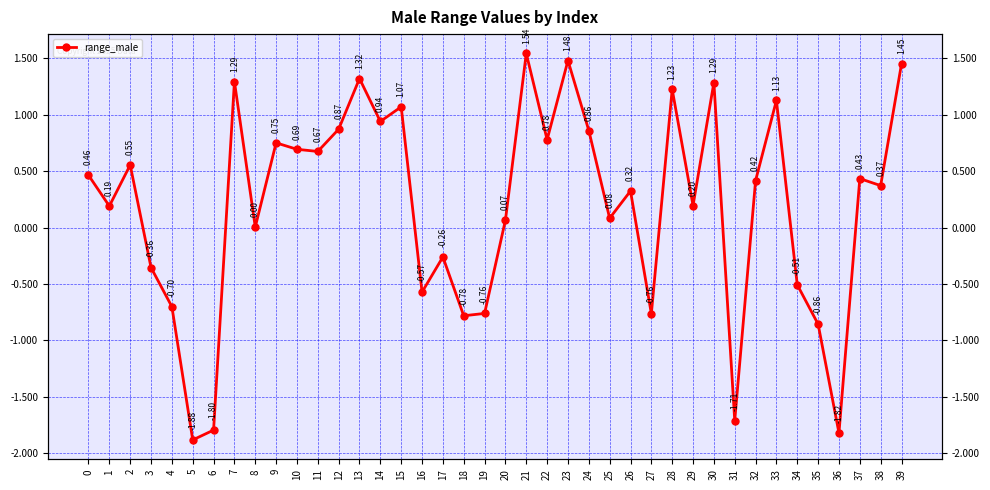

Reading left to right, extract all data points from this chart.

0.5	0.2	0.6	-0.4	-0.7	-1.9	-1.8	1.3	0.0	0.8	0.7	0.7	0.9	1.3	0.9	1.1	-0.6	-0.3	-0.8	-0.8	0.1	1.5	0.8	1.5	0.9	0.1	0.3	-0.8	1.2	0.2	1.3	-1.7	0.4	1.1	-0.5	-0.9	-1.8	0.4	0.4	1.5